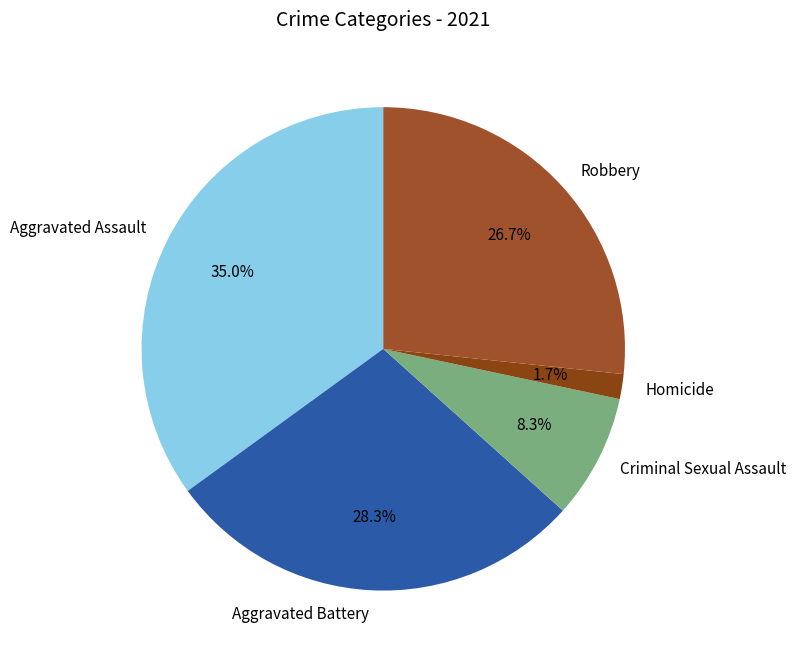

What portion of the pie excludes Aggravated Battery?

71.7%